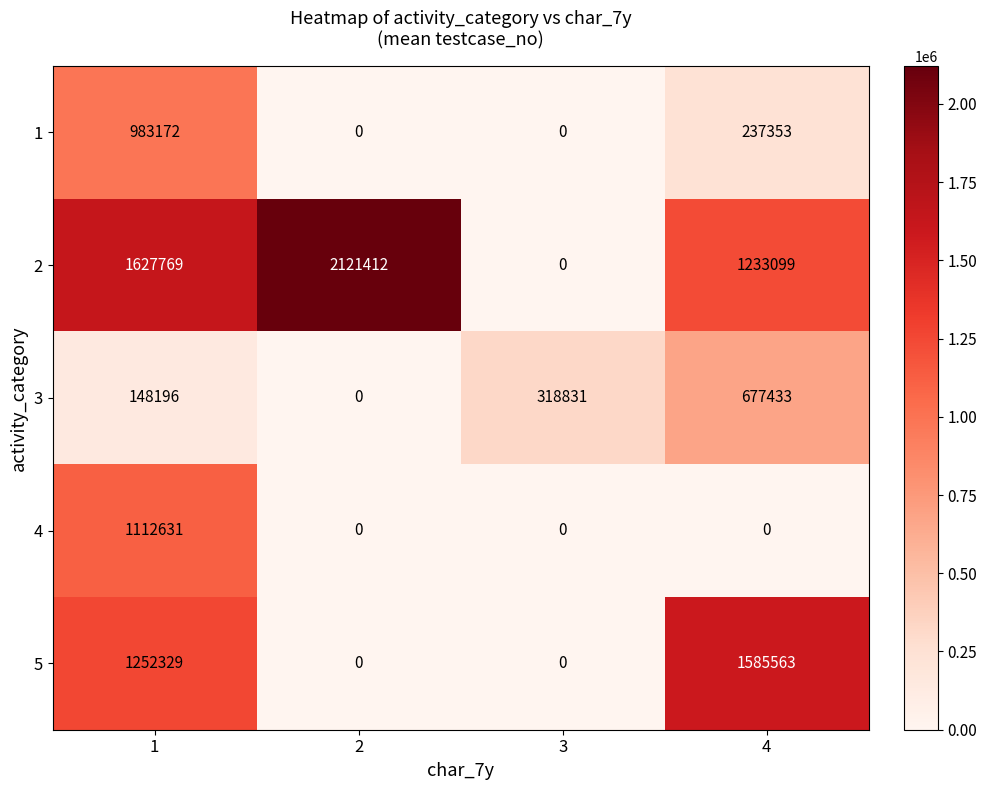

What is the difference between the maximum and minimum values in the 2 series?

2121412